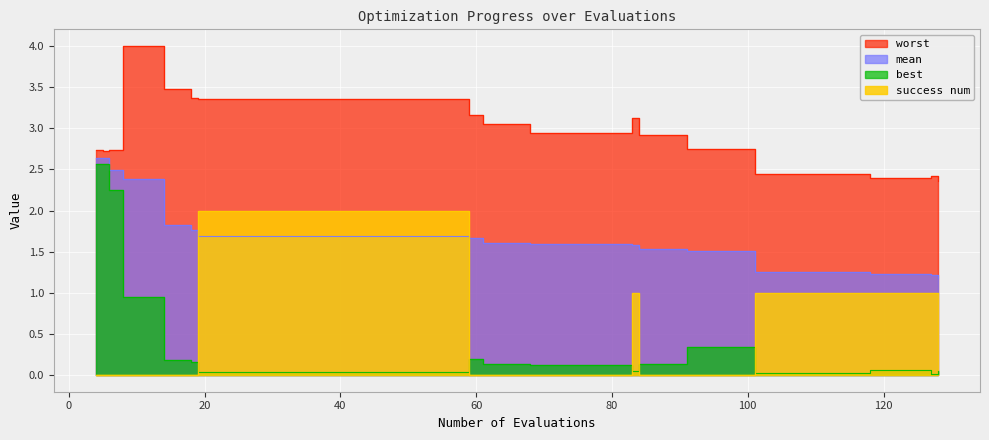

Rank the series by their average value, from lowest to highest.

best, success num, mean, worst